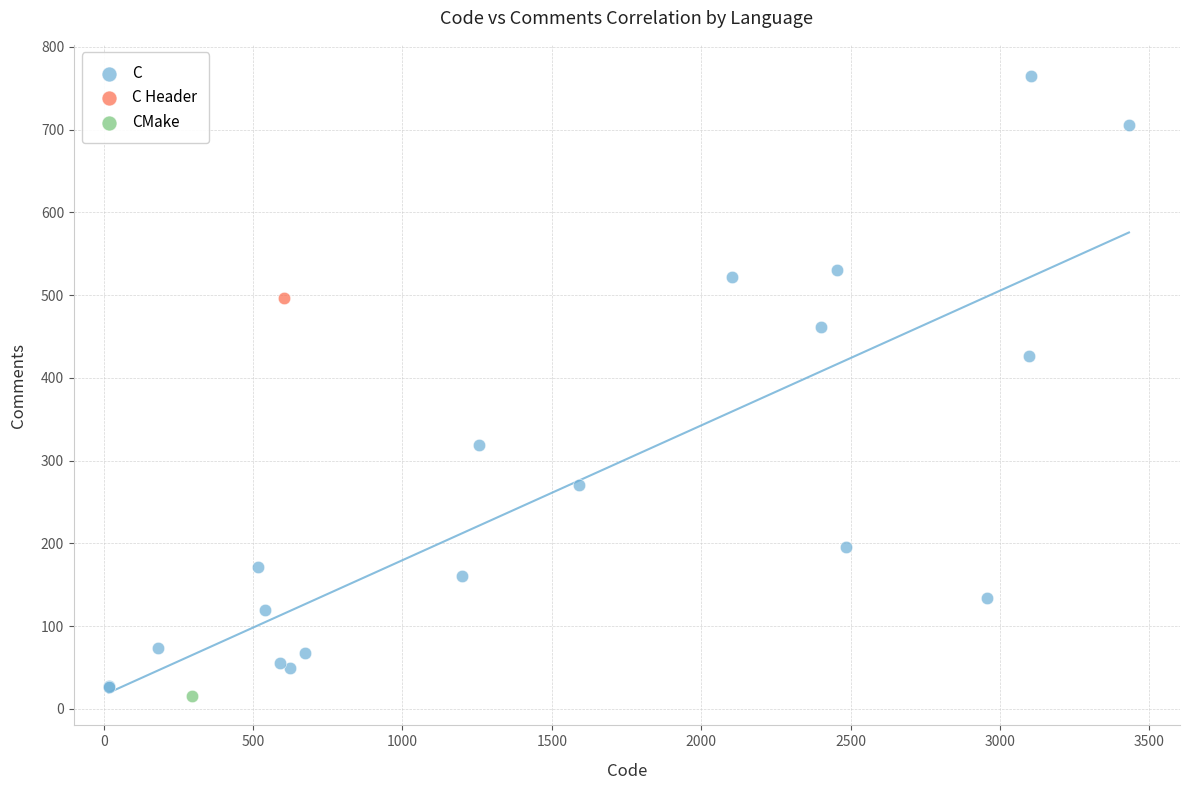

What are all the series names shown in the legend?

C, C Header, CMake